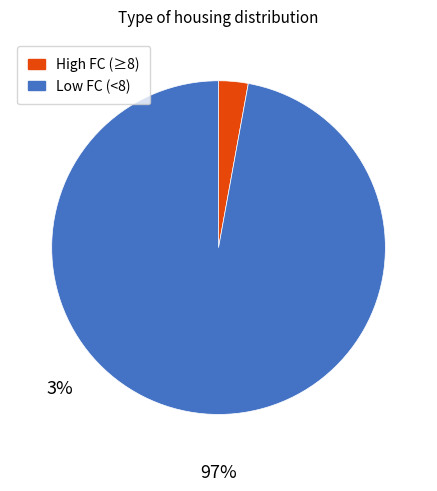

What is the ratio of the value at Low FC (<8) to the value at High FC (≥8)?

34.0